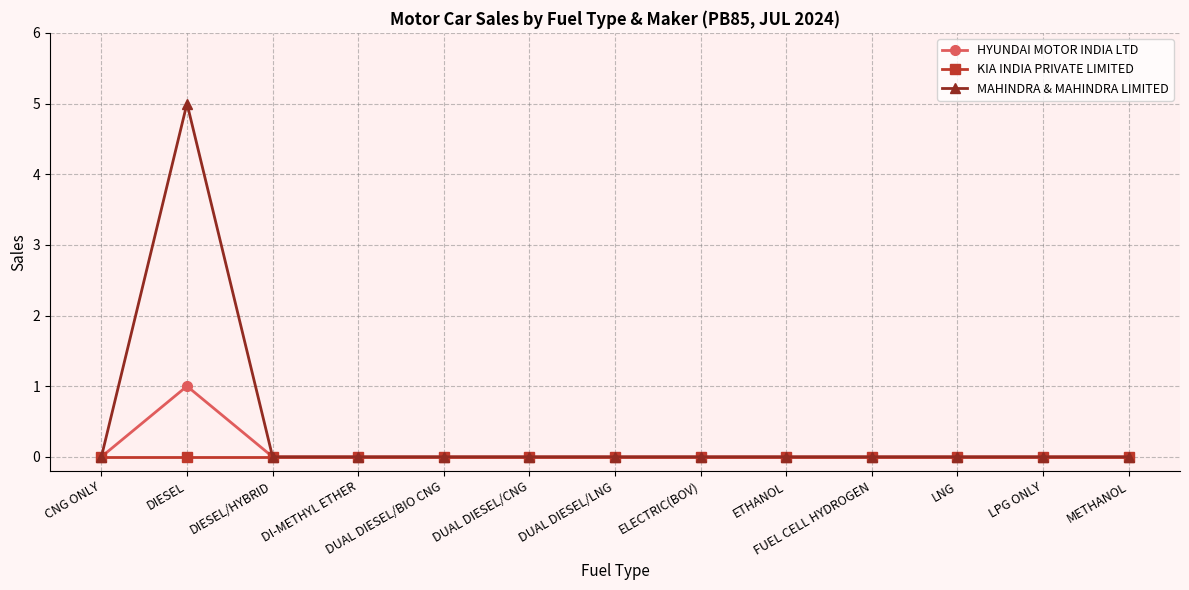

What are all the series names shown in the legend?

HYUNDAI MOTOR INDIA LTD, KIA INDIA PRIVATE LIMITED, MAHINDRA & MAHINDRA LIMITED